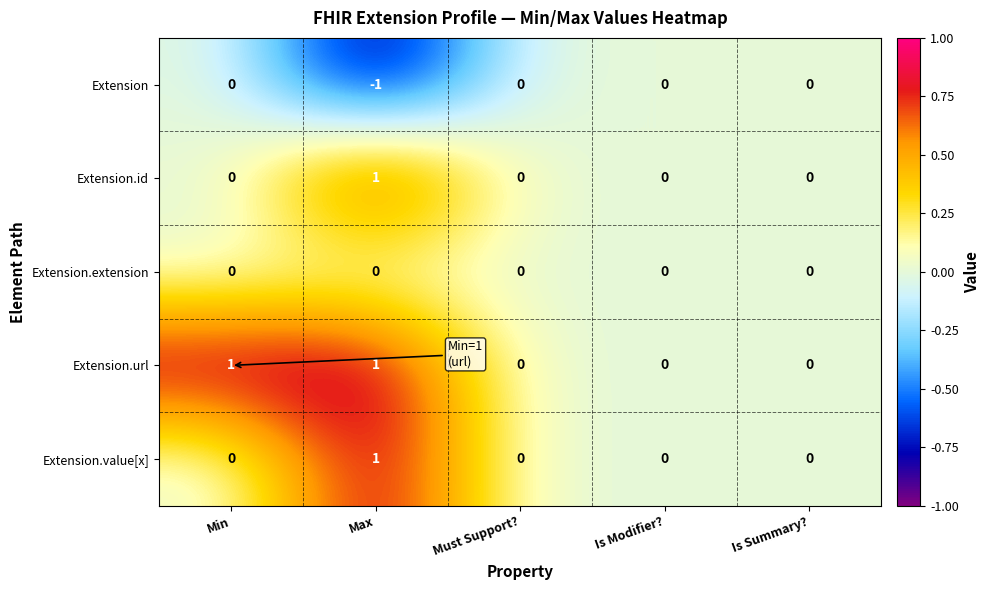

At which label does Extension.value[x] reach its peak?

Max